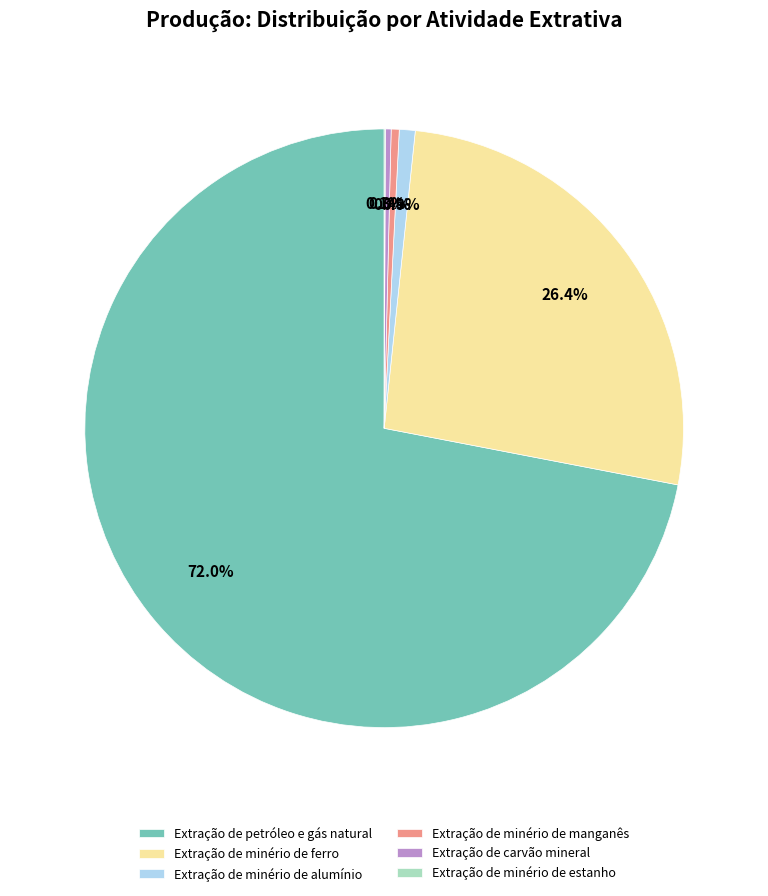

To the nearest percent, what is the average slice percentage?

17%